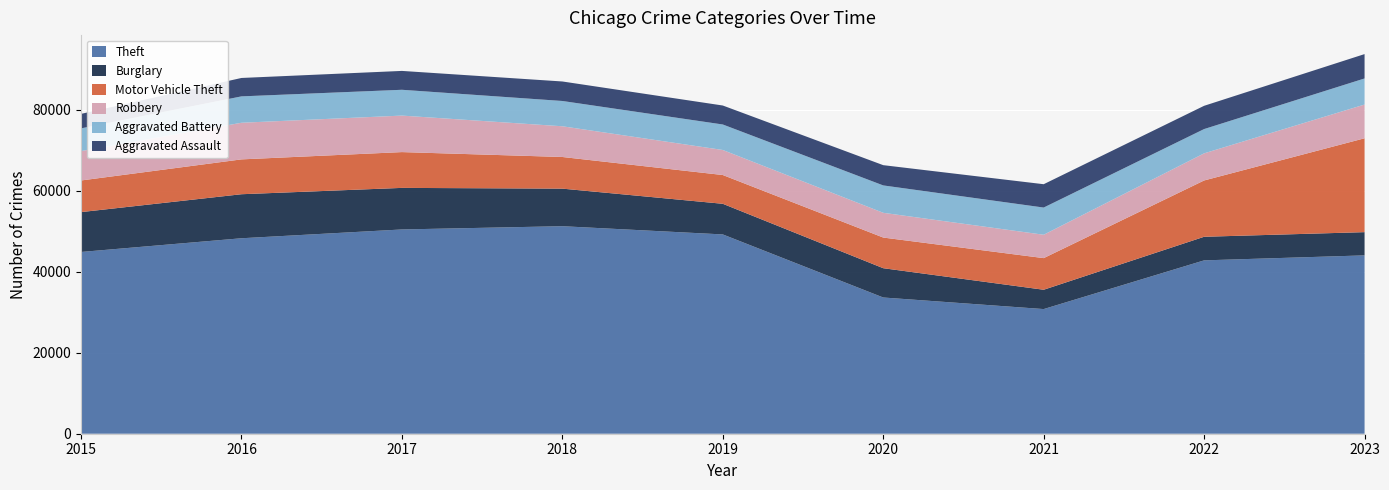

Reading right to left, list all the values displayed in this chart.

Theft: 2023=44059	2022=42827	2021=30795	2020=33653	2019=49234	2018=51267	2017=50463	2016=48289	2015=44901
Burglary: 2023=5740	2022=5828	2021=4773	2020=7237	2019=7569	2018=9280	2017=10268	2016=10876	2015=9847
Motor Vehicle Theft: 2023=23188	2022=13910	2021=7813	2020=7572	2019=7107	2018=7819	2017=8844	2016=8607	2015=7813
Robbery: 2023=8336	2022=6700	2021=5773	2020=6115	2019=6185	2018=7587	2017=9018	2016=9051	2015=7264
Aggravated Battery: 2023=6442	2022=5998	2021=6718	2020=6763	2019=6298	2018=6247	2017=6374	2016=6516	2015=5612
Aggravated Assault: 2023=6019	2022=5747	2021=5767	2020=5006	2019=4689	2018=4820	2017=4662	2016=4549	2015=3574